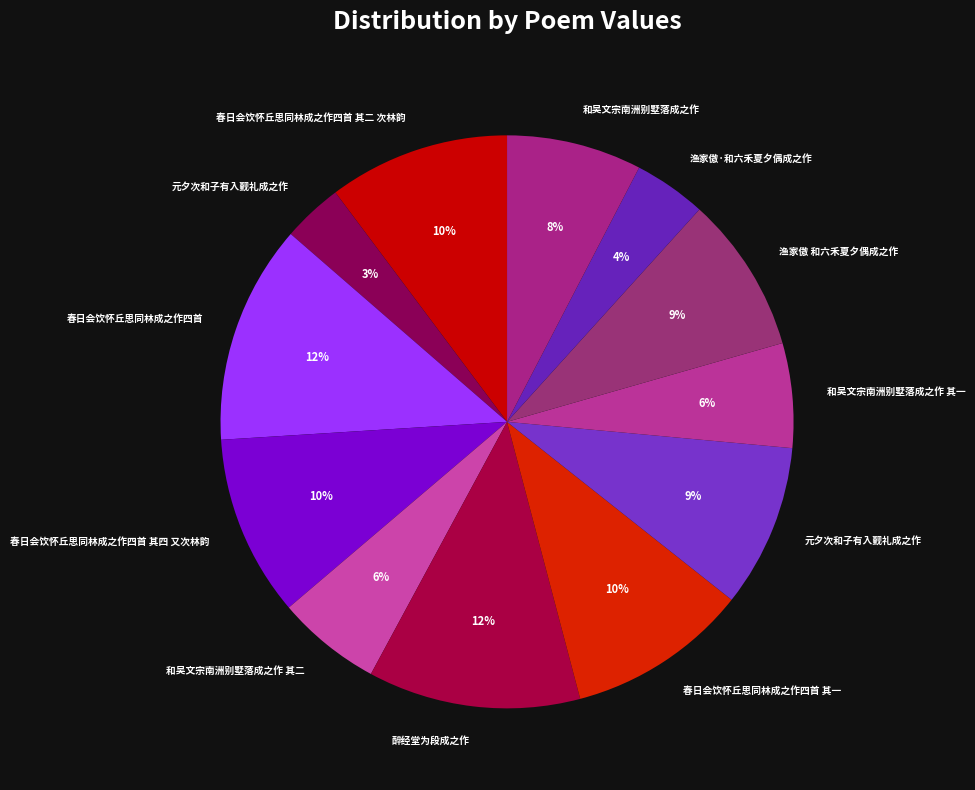

How many segments does this pie chart have?

12